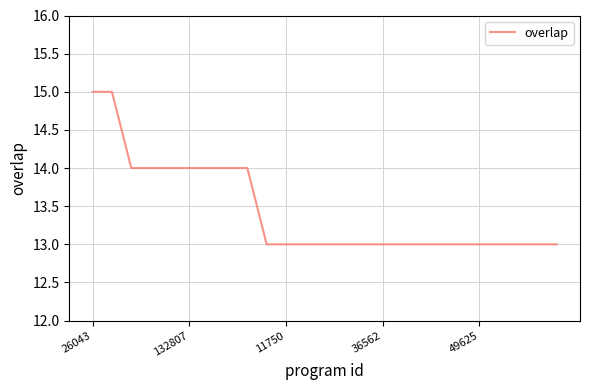

What is the minimum value shown in the chart?

13